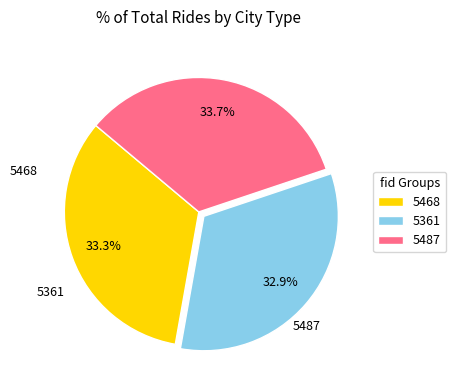

What percentage is NOT represented by 5361?

67.1%